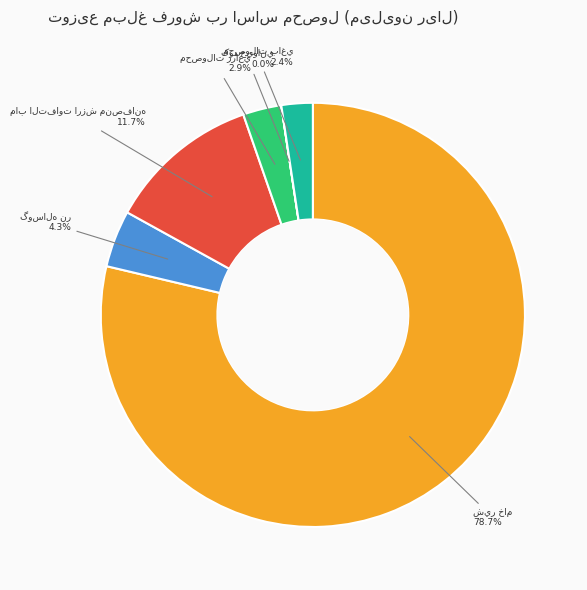

Is there a majority slice in this chart?

Yes